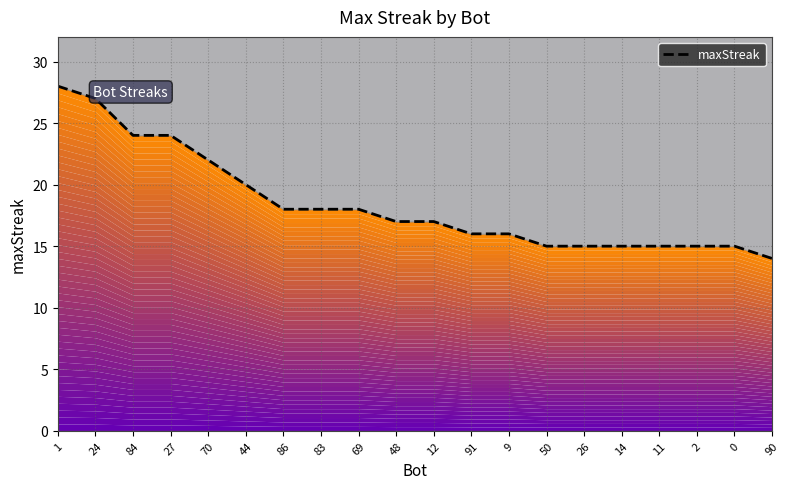

Rank the categories by value from highest to lowest.

1, 24, 84, 27, 70, 44, 86, 83, 69, 48, 12, 91, 9, 50, 26, 14, 11, 2, 0, 90